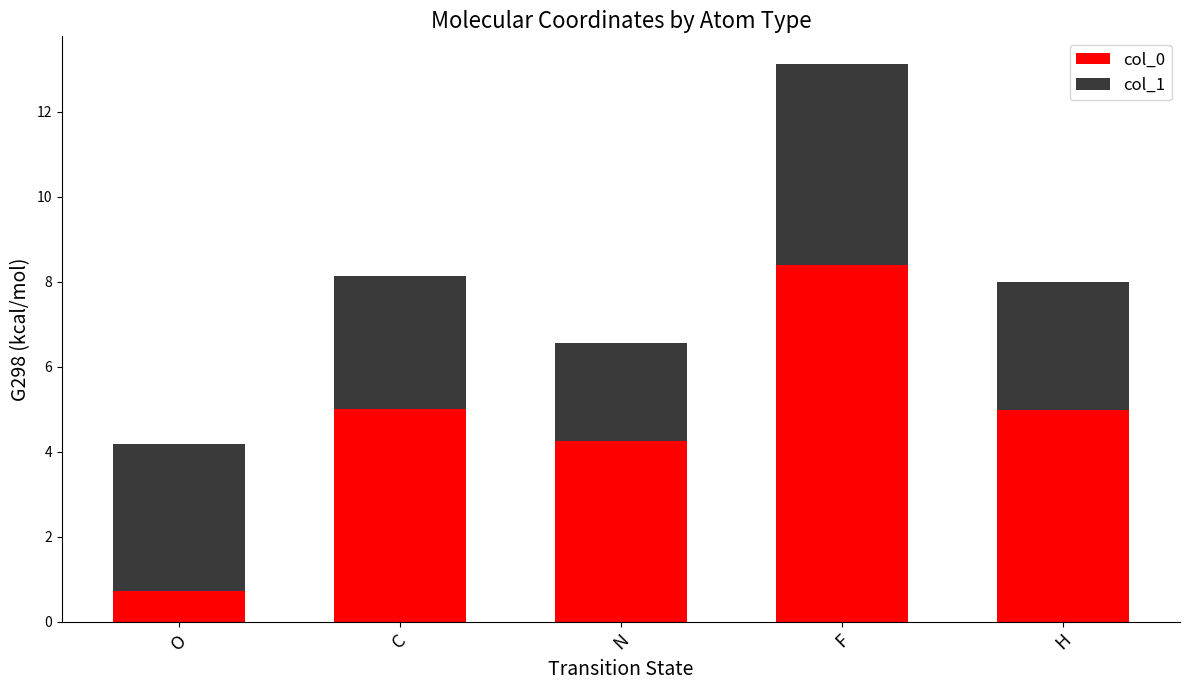

Does the chart contain stacked bars?

Yes